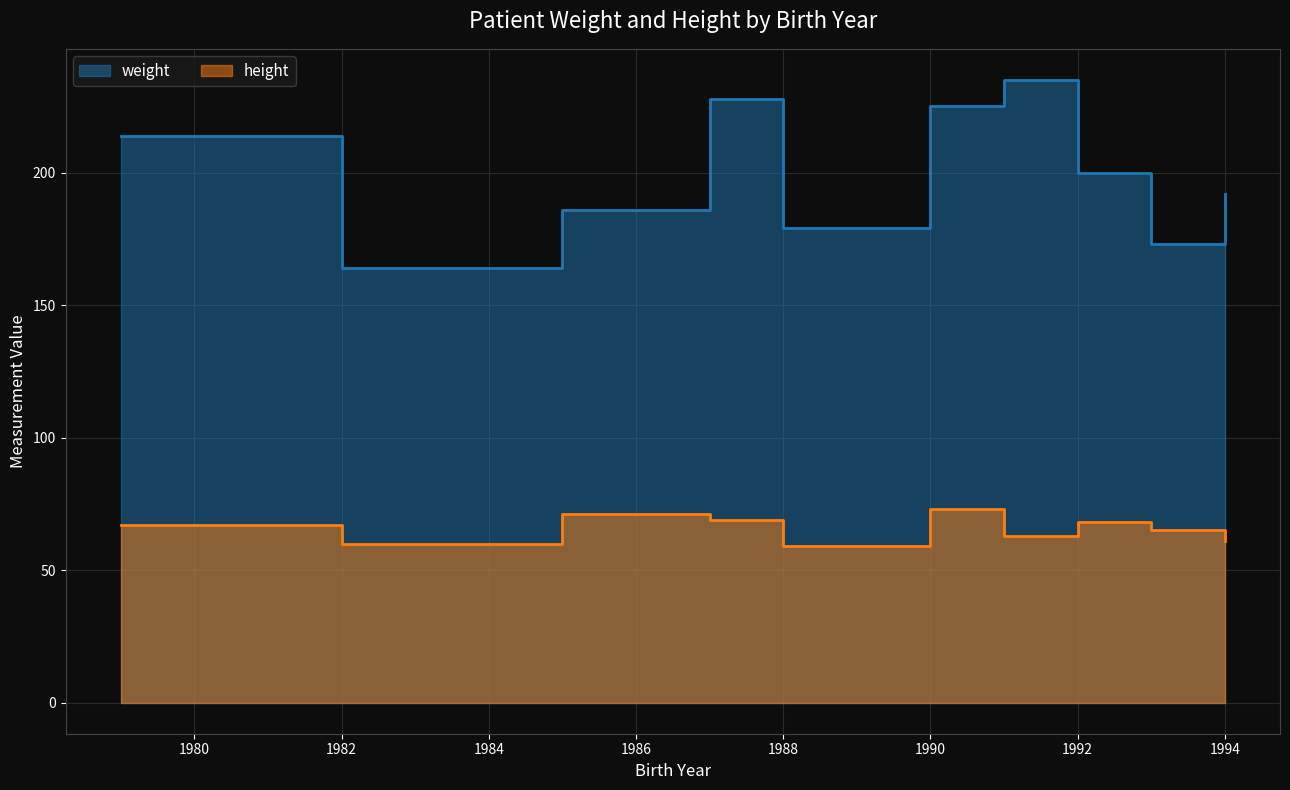

List the series in order of their overall mean, highest first.

weight, height